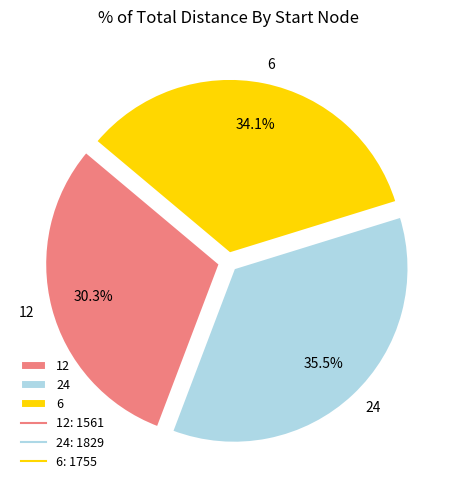

What portion of the pie excludes 24?

64.5%